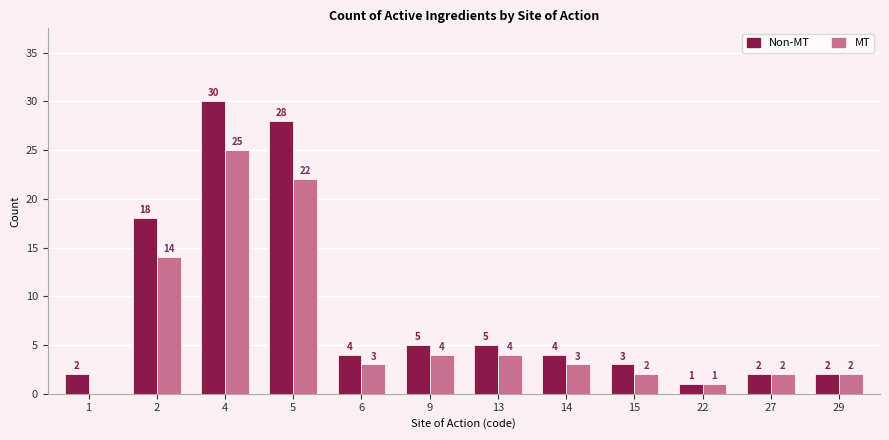

Are the bars horizontal?

No